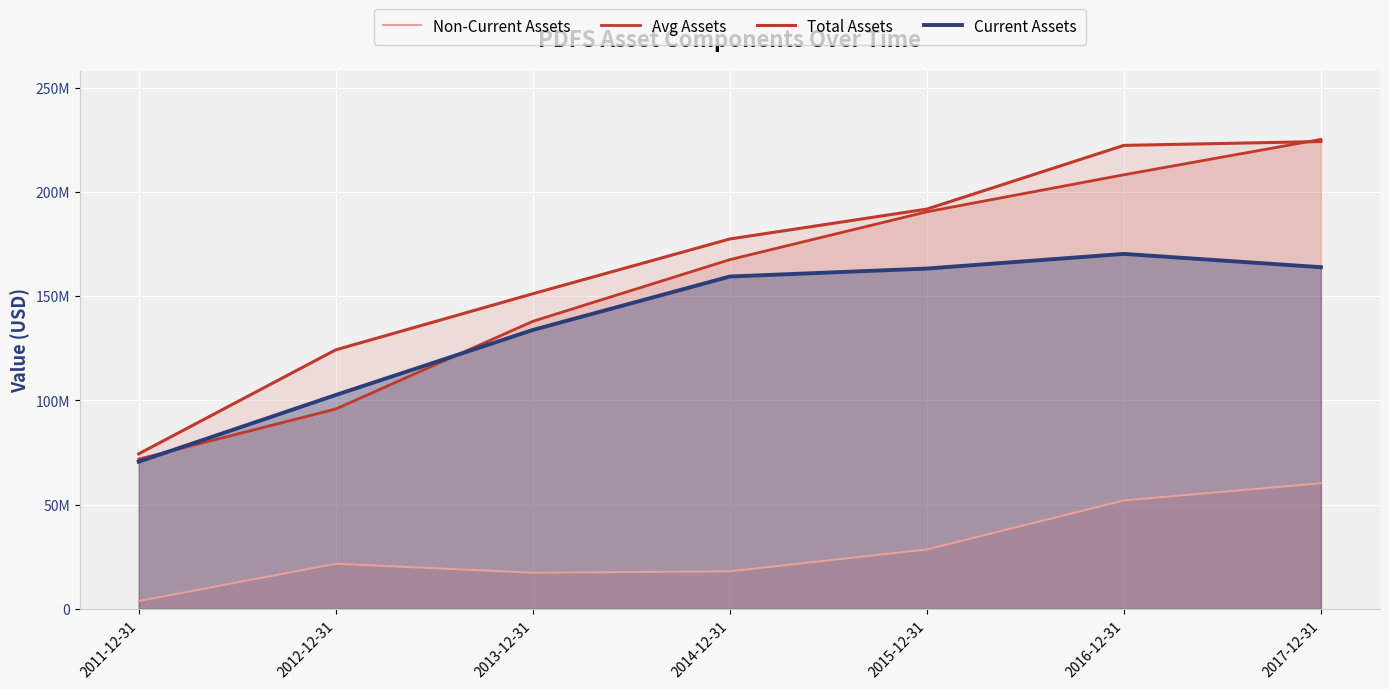

Between 2012-12-31 and 2017-12-31, which series saw the biggest shift?

Avg Assets